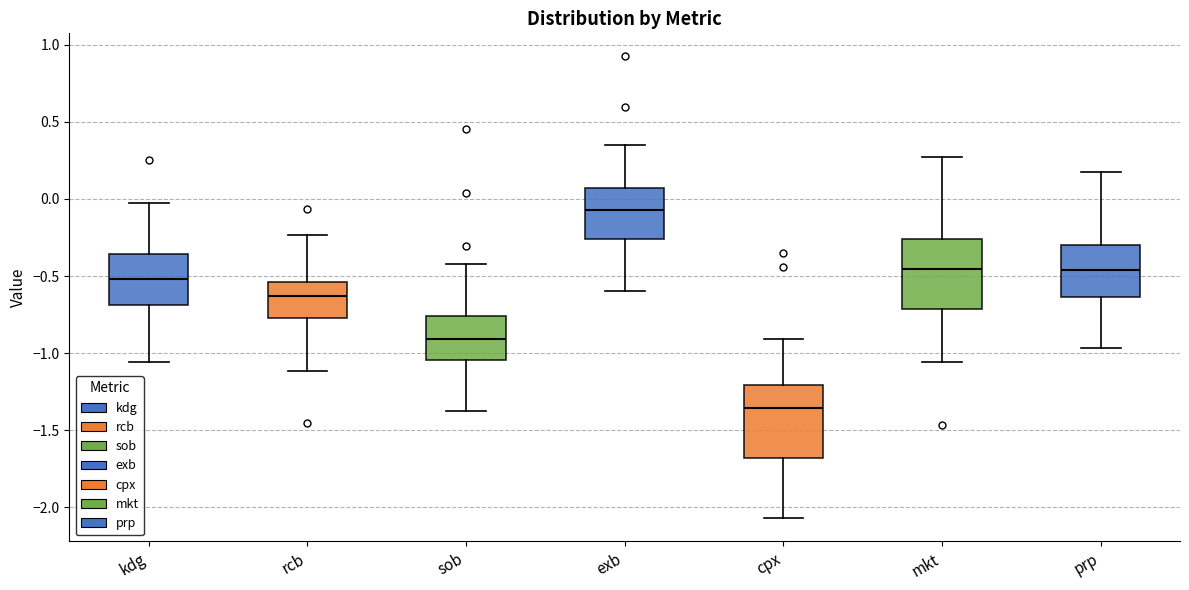

Reading left to right, read every box against the y-axis: the position of its median line, the range the box covers, and the ends of its whiskers. The values are not printed on the chart, so give them approximately, as read against the axis.

kdg: median -0.50, box -0.70 to -0.35, whiskers -1.05 to -0.05
rcb: median -0.65, box -0.75 to -0.55, whiskers -1.10 to -0.25
sob: median -0.90, box -1.05 to -0.75, whiskers -1.35 to -0.40
exb: median -0.05, box -0.25 to 0.05, whiskers -0.60 to 0.35
cpx: median -1.35, box -1.70 to -1.20, whiskers -2.05 to -0.90
mkt: median -0.45, box -0.70 to -0.25, whiskers -1.05 to 0.25
prp: median -0.45, box -0.65 to -0.30, whiskers -0.95 to 0.15